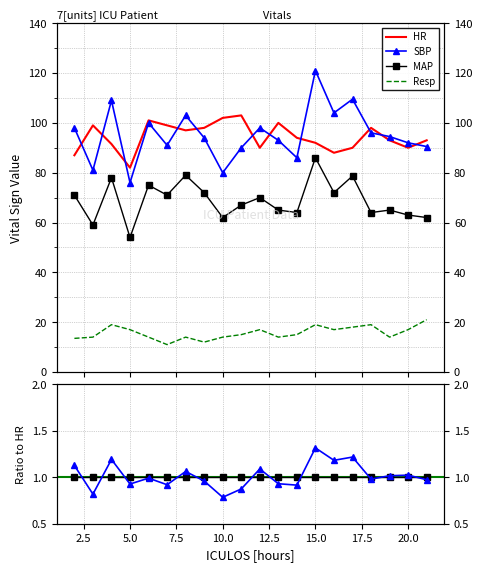

What are all the series names shown in the legend?

HR, SBP, MAP, Resp